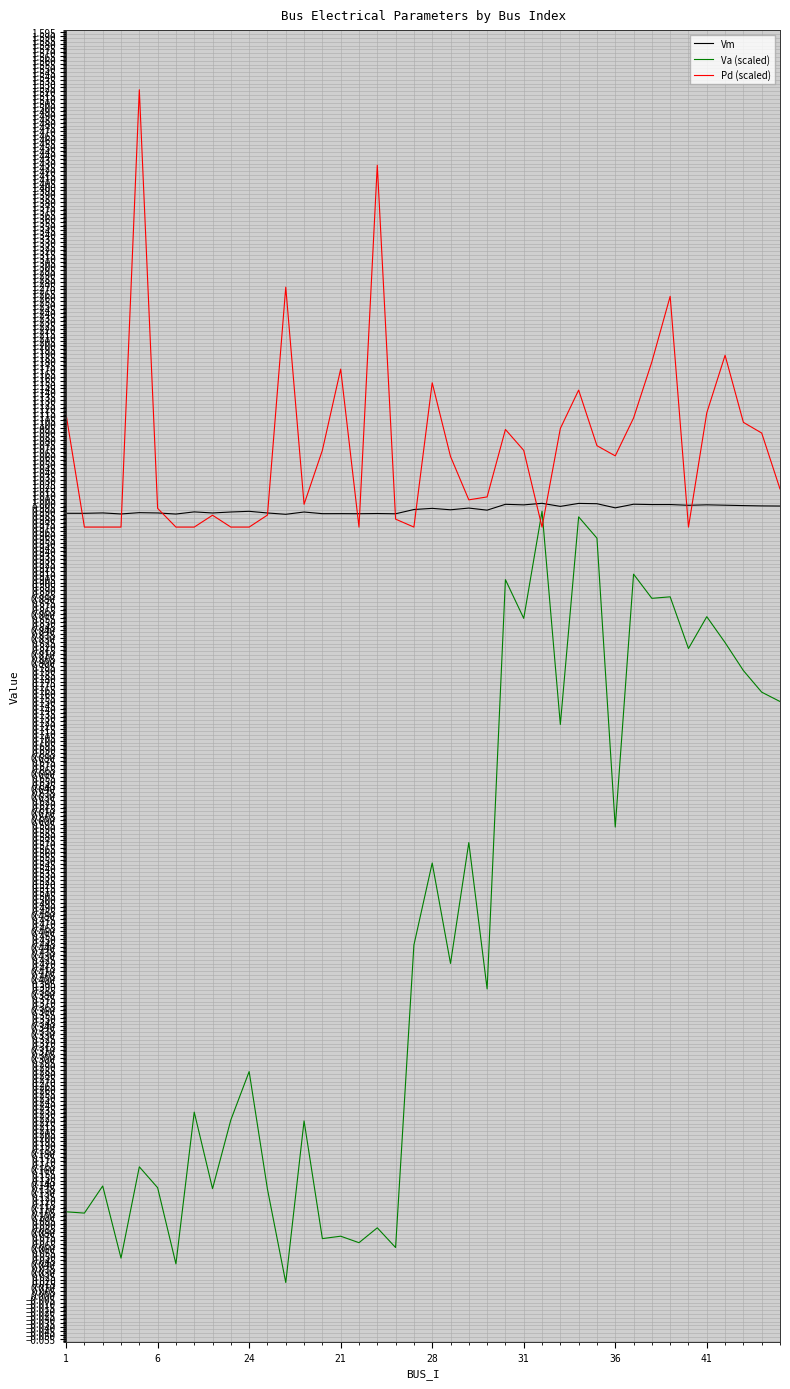

Which series has the largest total across all categories?

Pd (scaled)